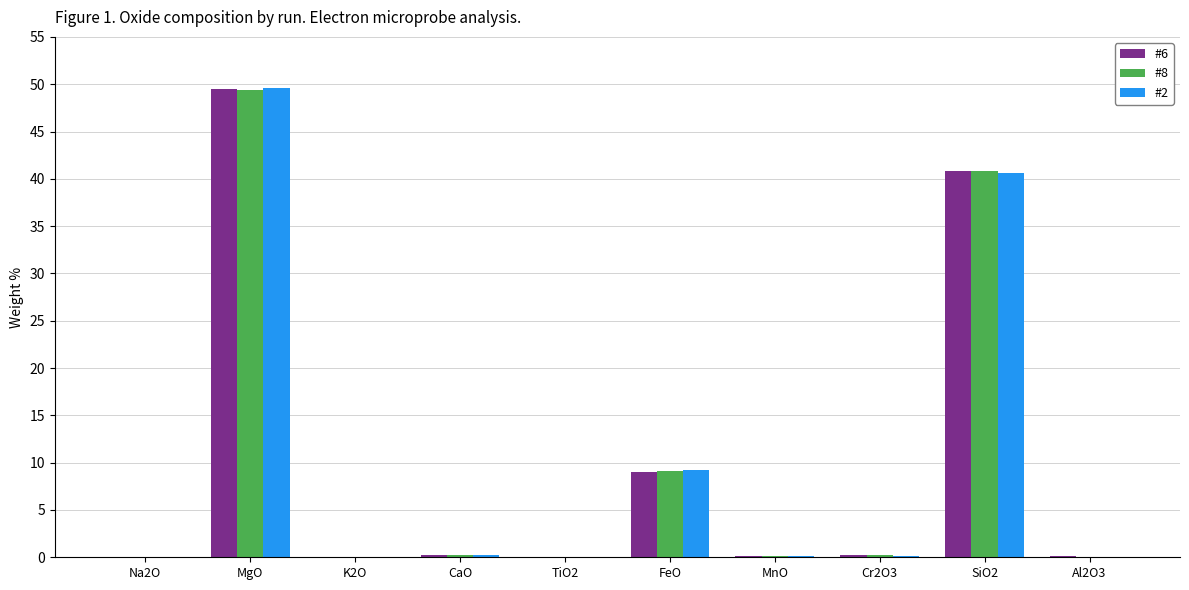

True or false: #6 has a value of 49.5 at MgO.

True